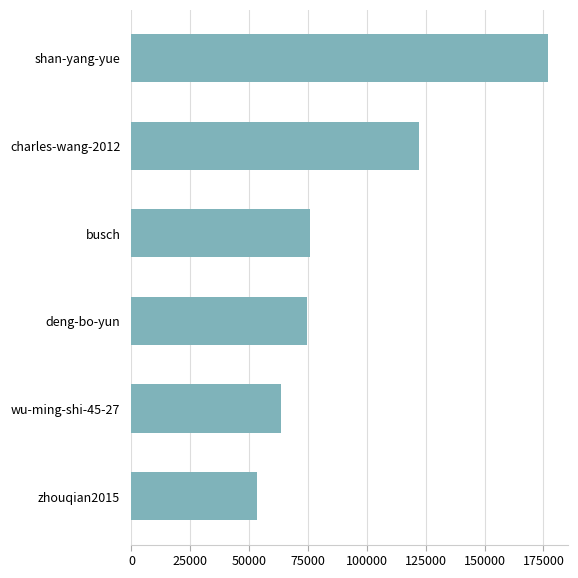

What is the difference between the maximum and minimum values?

123313